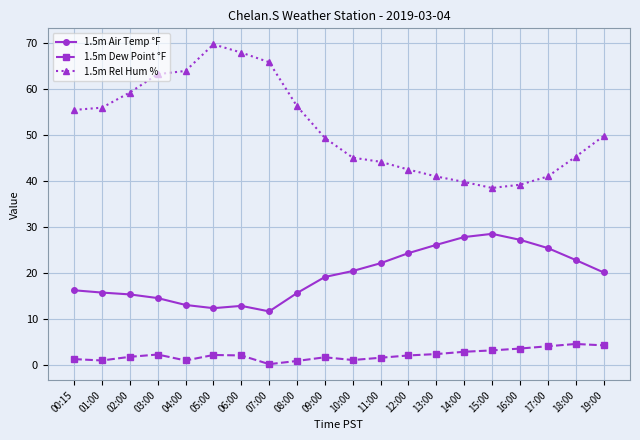

What are all the series names shown in the legend?

1.5m Air Temp °F, 1.5m Dew Point °F, 1.5m Rel Hum %